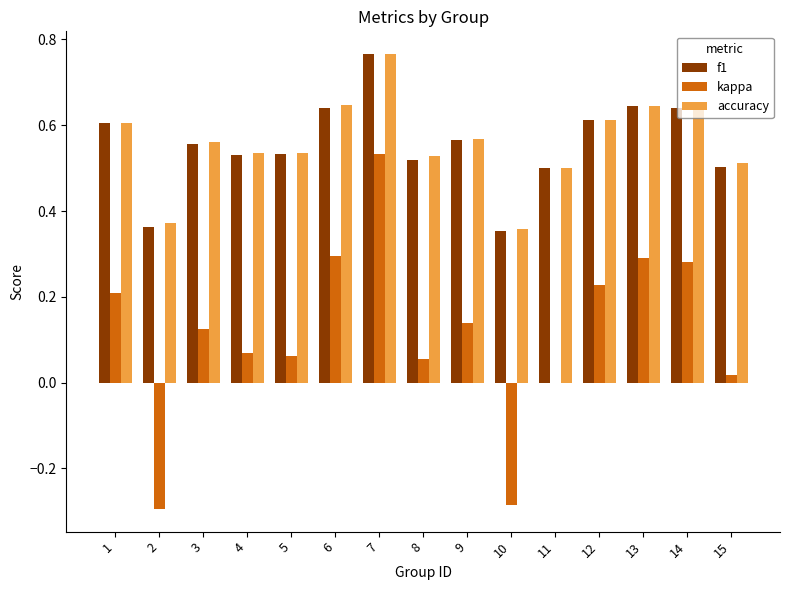

What is the sum of all f1 values?

8.3